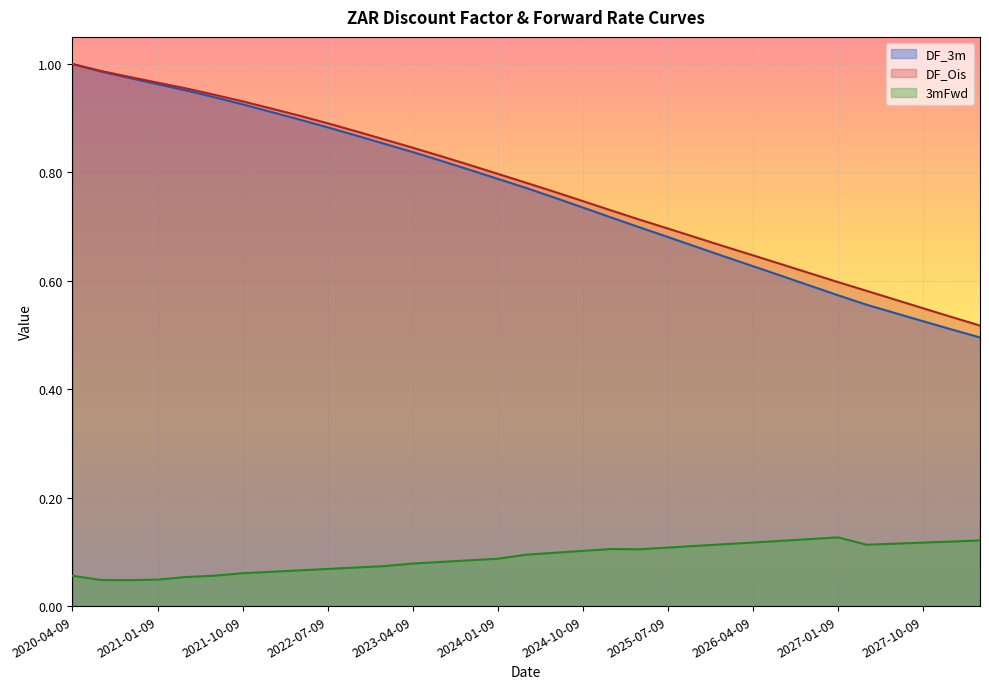

True or false: DF_Ois has a value of 0.6 at 2027-01-09.

True